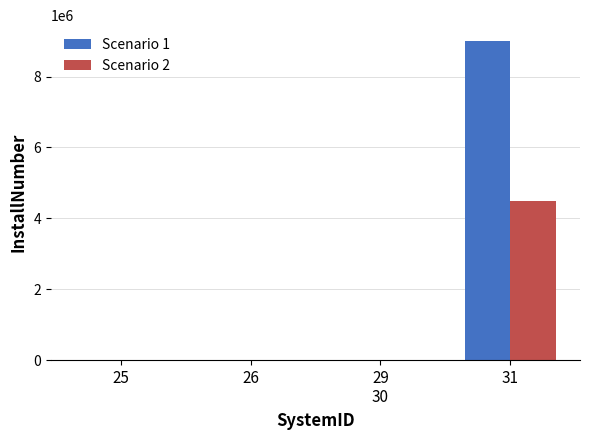

Which label corresponds to the largest value in the chart?

31